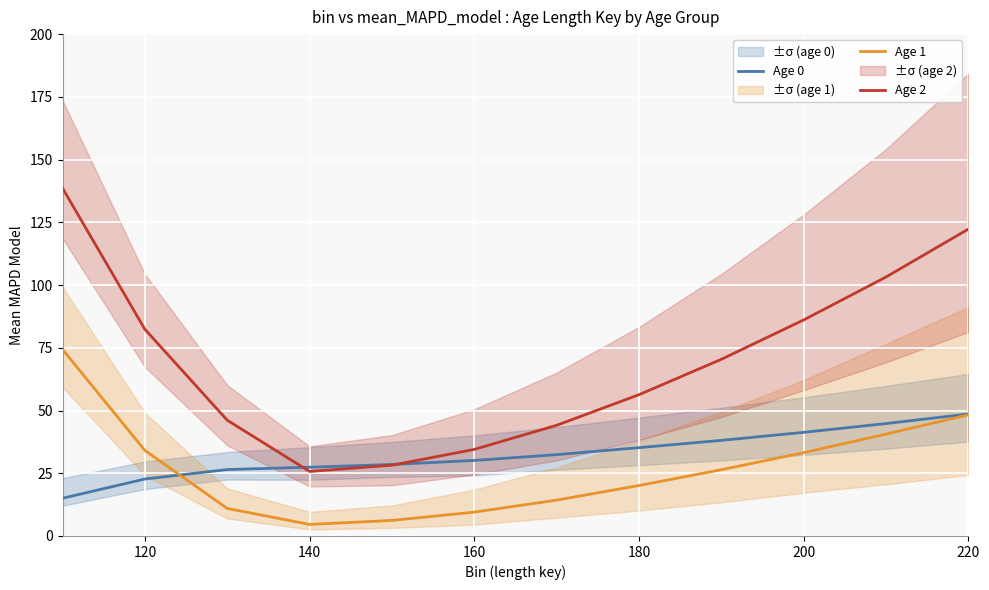

True or false: Age 1 has more than 1 points higher than both neighbors.

False